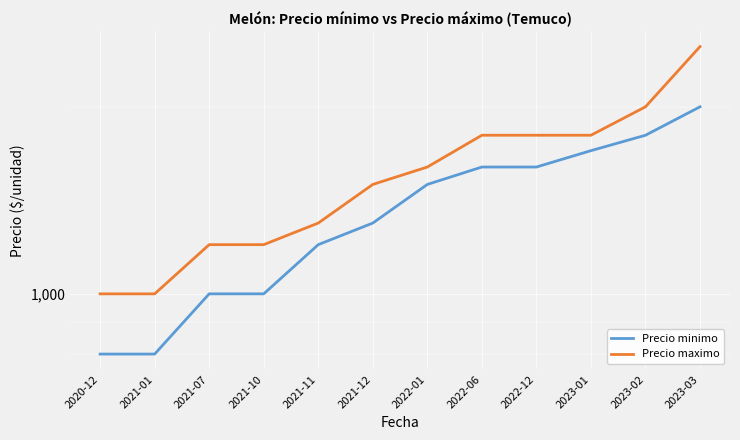

Reading left to right, transcribe all the data shown in this chart.

Precio minimo: 800	800	1000	1000	1200	1300	1500	1600	1600	1700	1800	2000
Precio maximo: 1000	1000	1200	1200	1300	1500	1600	1800	1800	1800	2000	2500